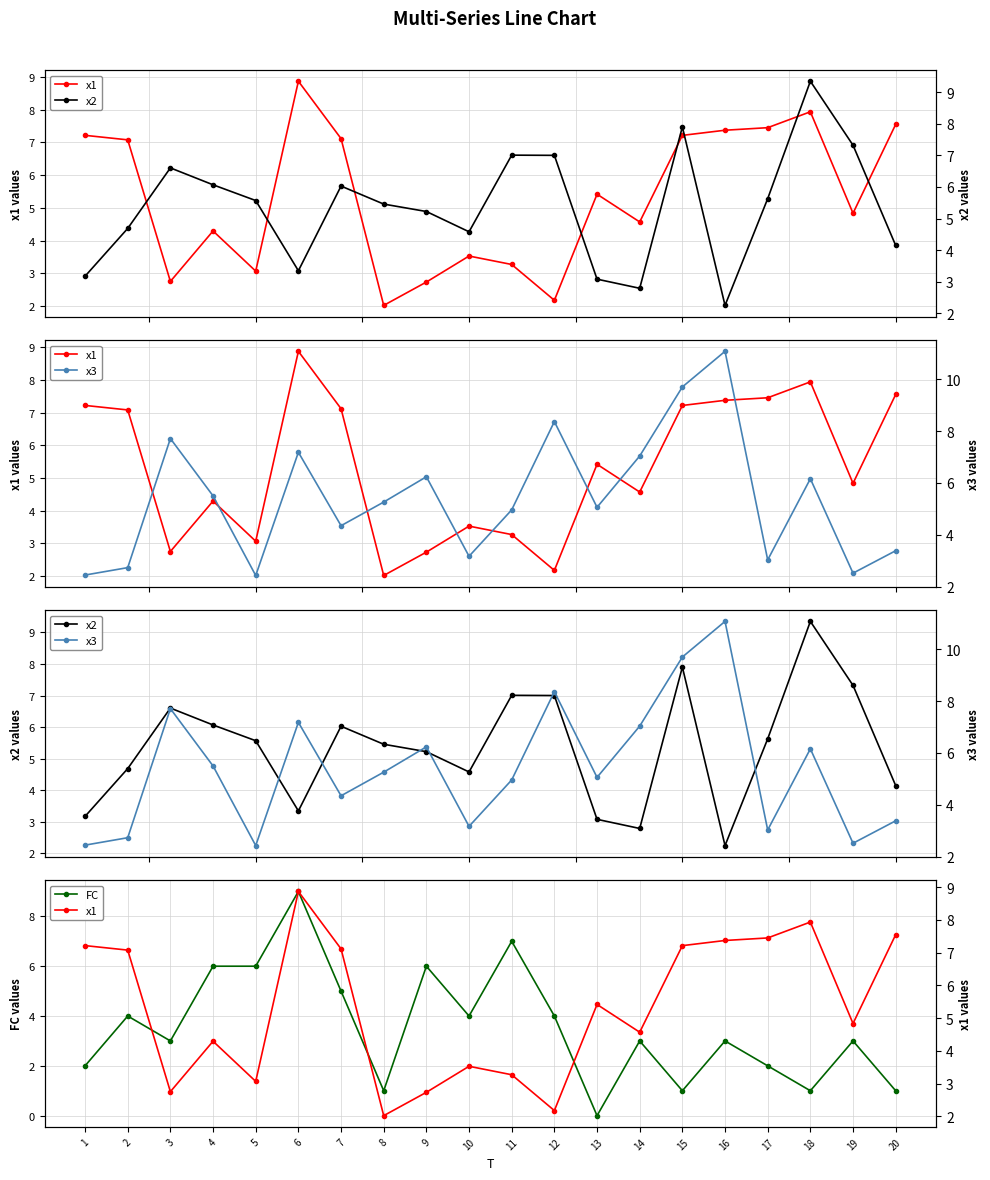

How many interior local peaks does the x2 series have?

5